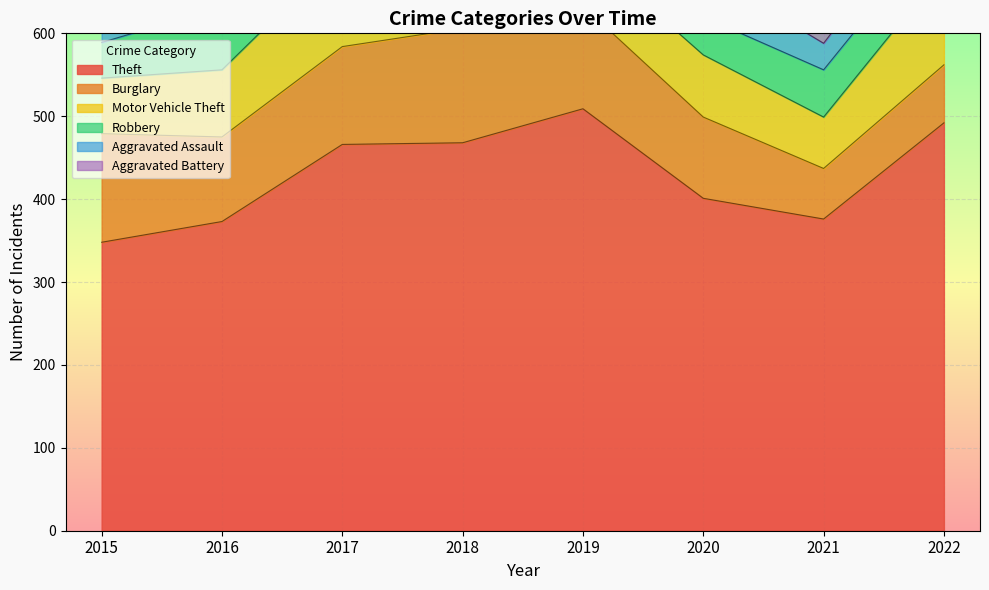

True or false: Aggravated Assault and Aggravated Battery cross at least once.

False